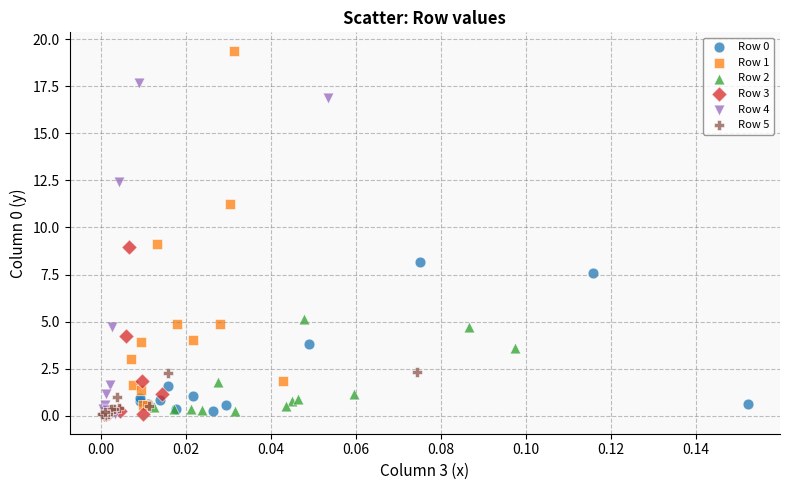

Which series has the widest spread of Y values?

Row 1